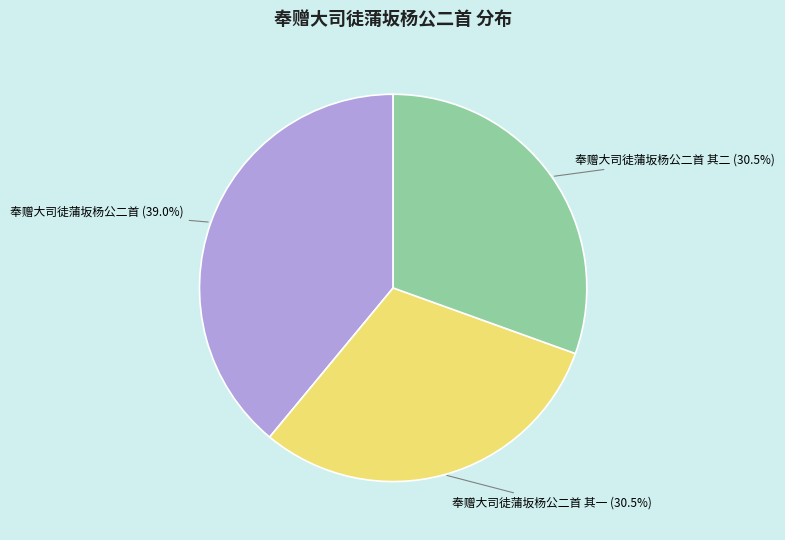

Do 奉赠大司徒蒲坂杨公二首 其一 and 奉赠大司徒蒲坂杨公二首 together represent more than half of the pie?

Yes